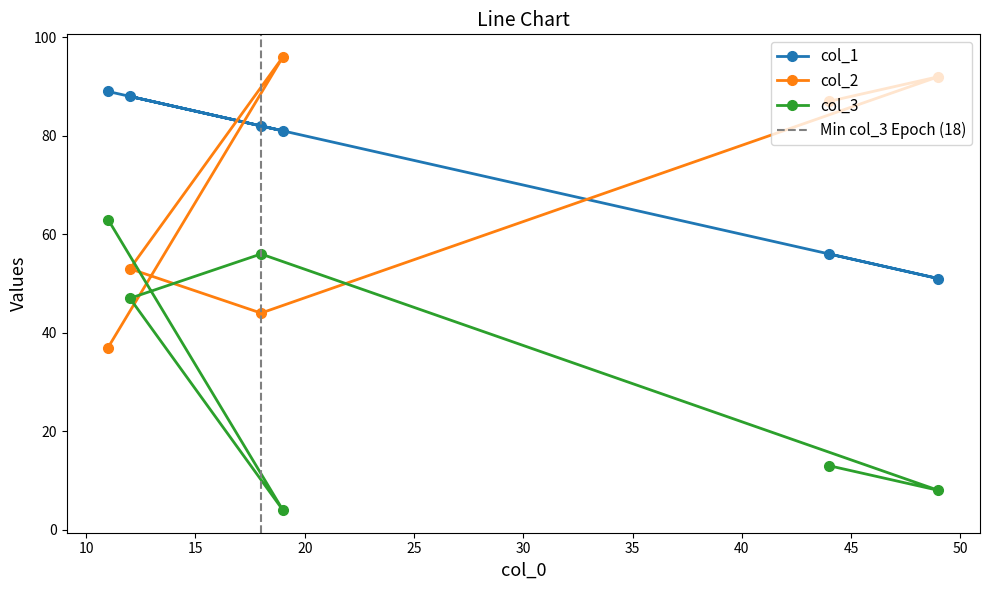

How many intersections are there between col_2 and col_3?

3